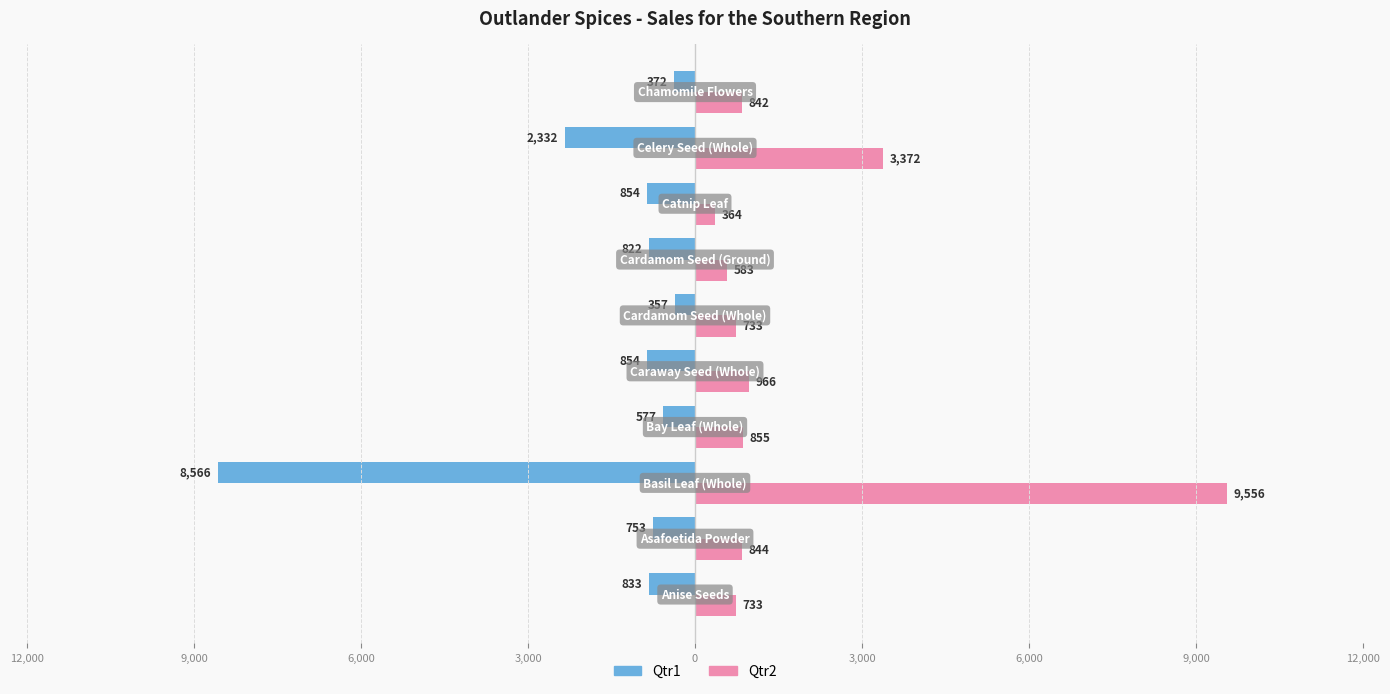

Which series has the widest spread of values?

Qtr2